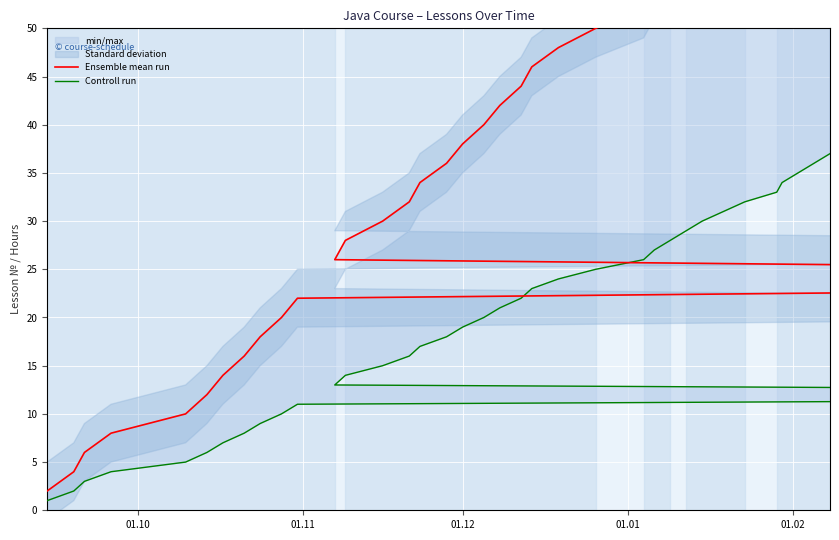

How many lines are shown in the chart?

2